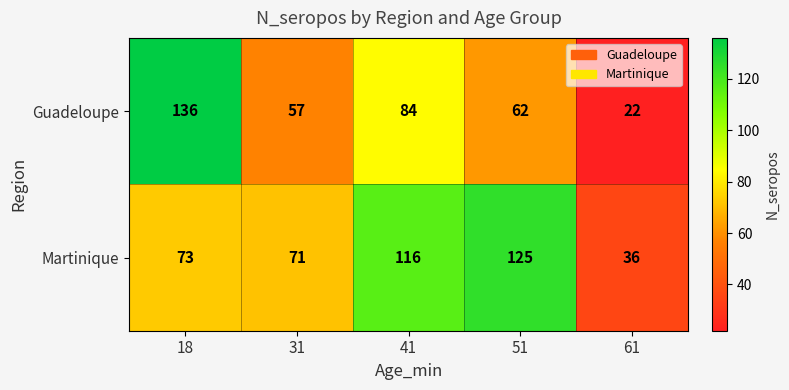

Which category has the highest value across all series?

18